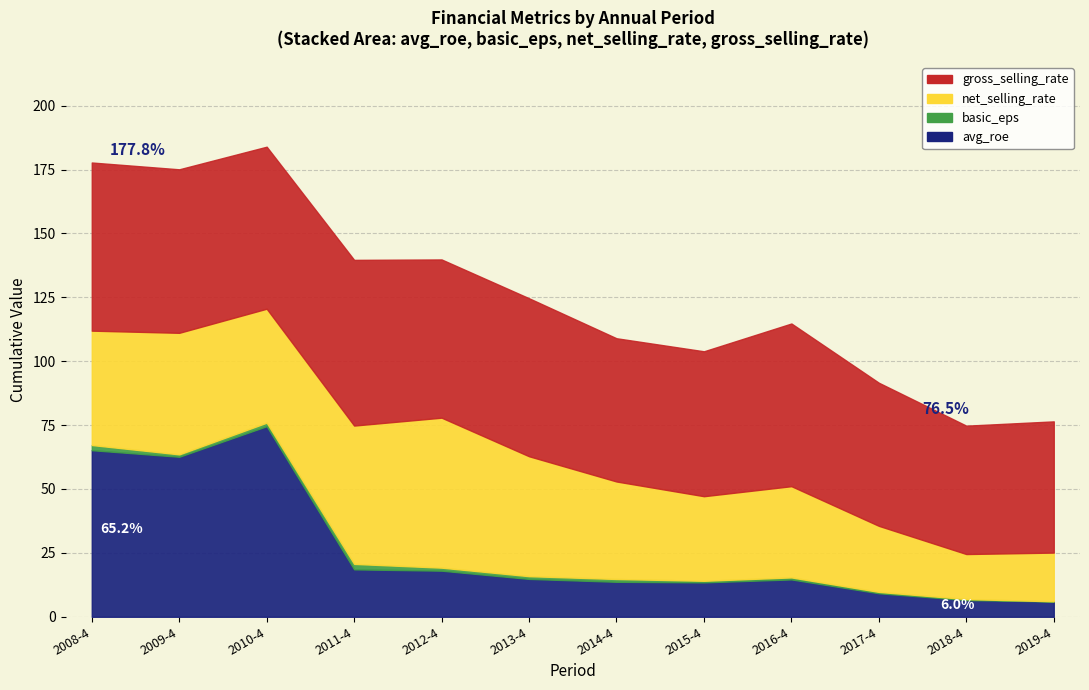

How many series are shown in this chart?

4